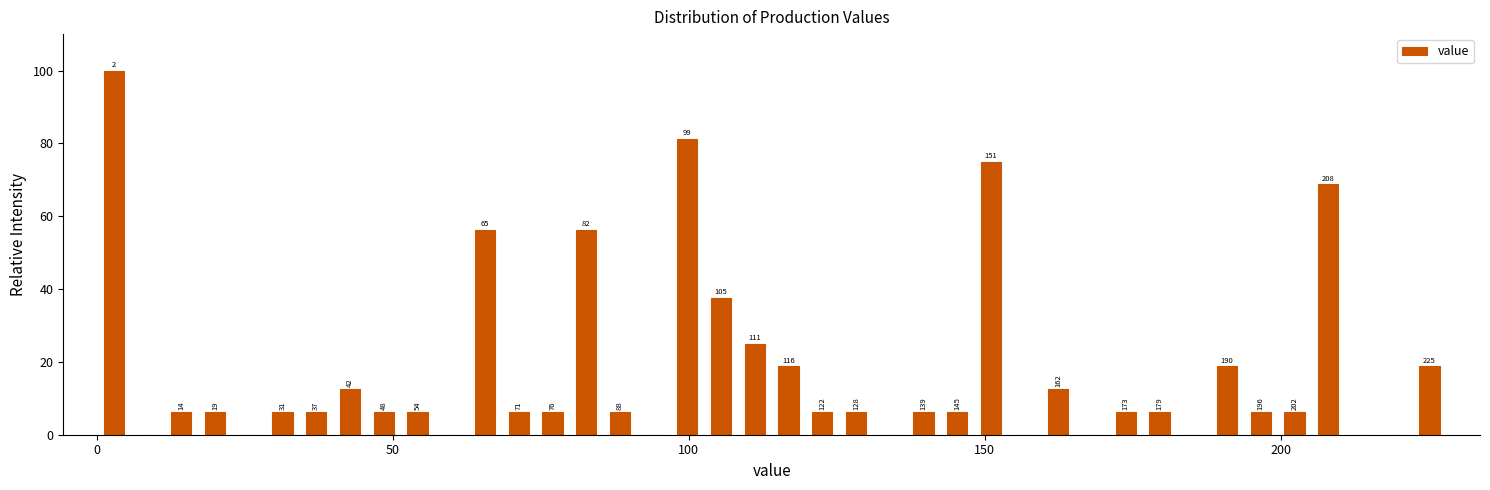

Around what value on the x-axis is the tallest bar? Give the approximate position of its centre, as read against the axis.

5